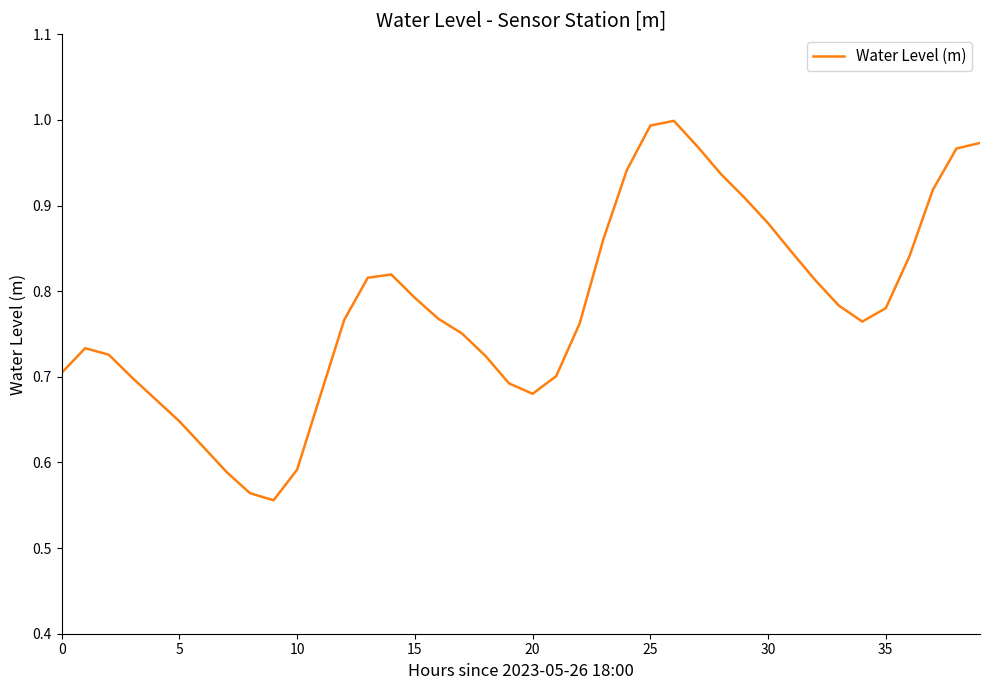

What is the difference between the maximum and minimum values?

0.4